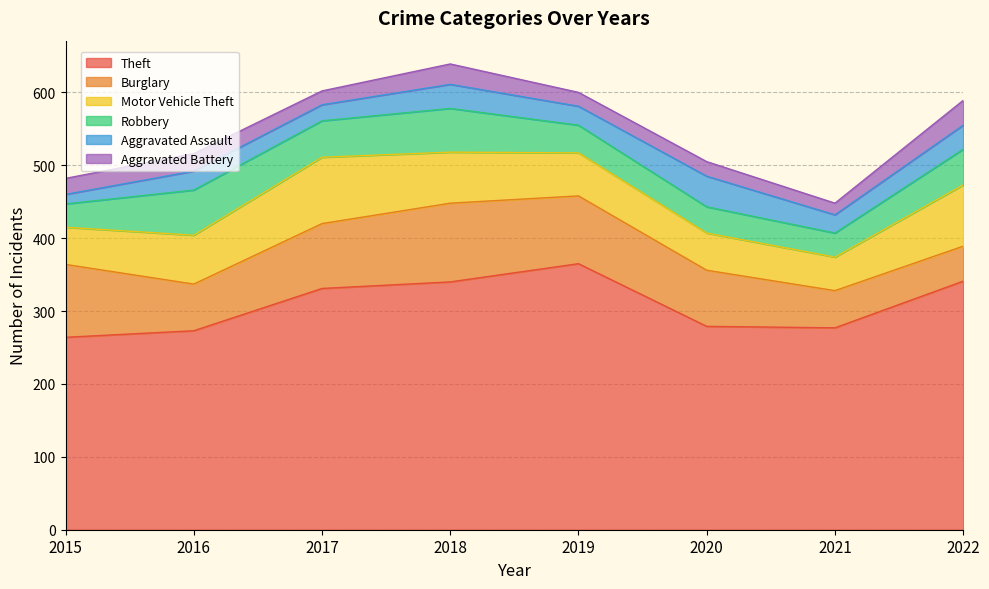

Reading left to right, what are all the values shown in this chart?

Theft: 264	273	331	340	365	279	277	341
Burglary: 100	64	89	108	93	77	51	48
Motor Vehicle Theft: 51	67	91	70	59	51	46	84
Robbery: 32	62	50	60	38	36	33	49
Aggravated Assault: 13	26	22	33	26	42	25	33
Aggravated Battery: 22	24	19	28	19	20	16	34